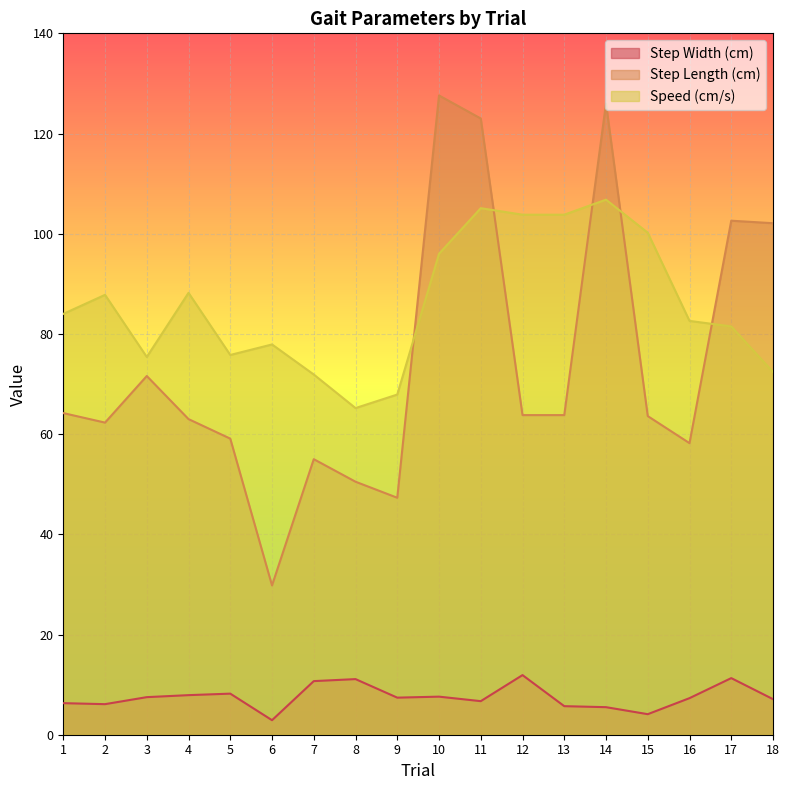

Is the value of Step Length (cm) at 9 greater than the value of Speed (cm/s) at 12?

No